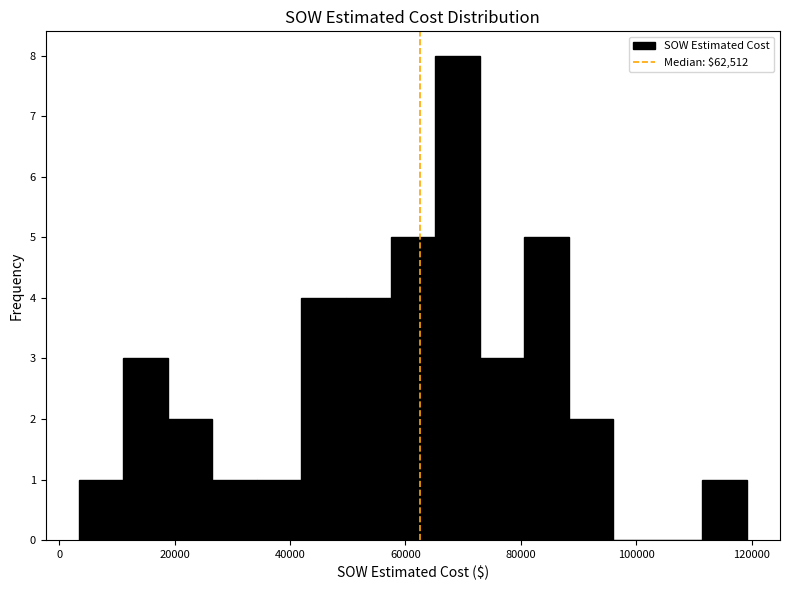

Around what value on the x-axis is the tallest bar? Give the approximate position of its centre, as read against the axis.

68000